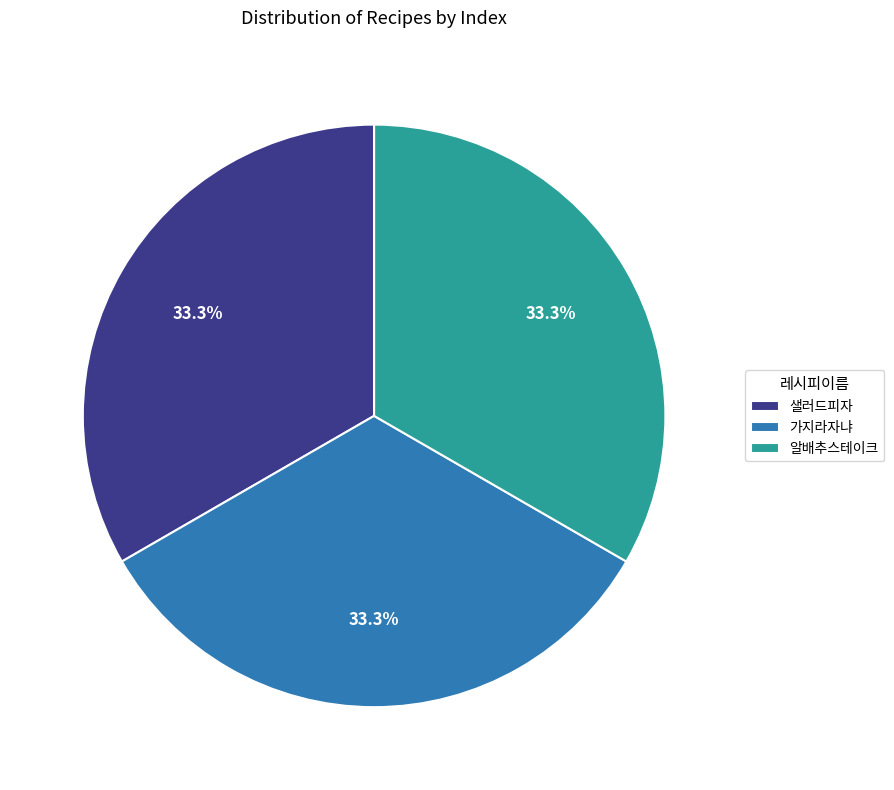

How many segments does this pie chart have?

3